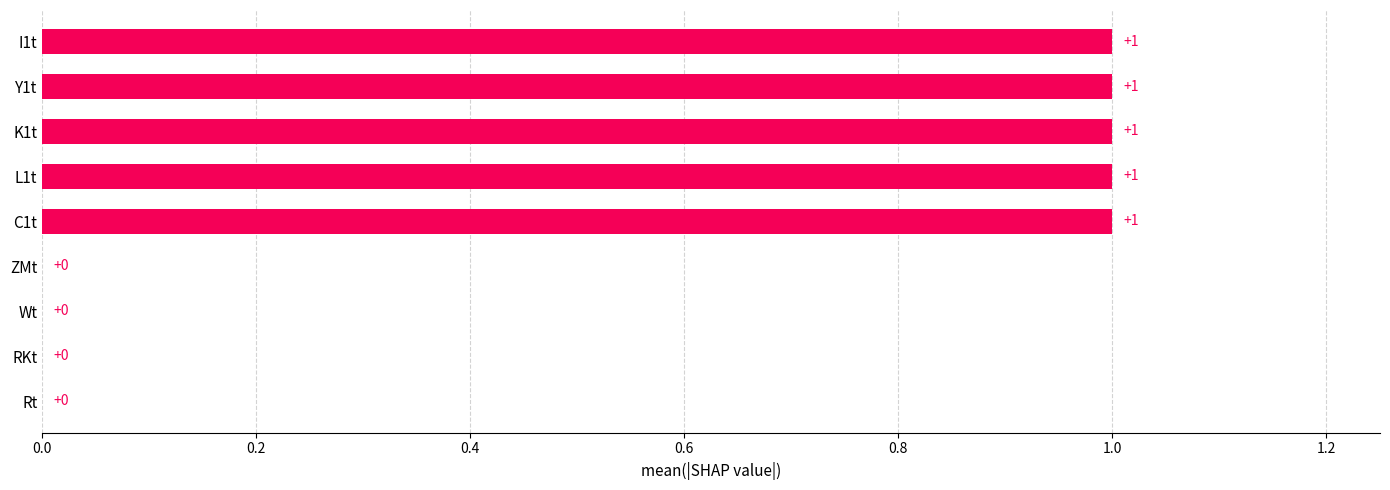

The chart shows a value of 2 at K1t. True or false?

False